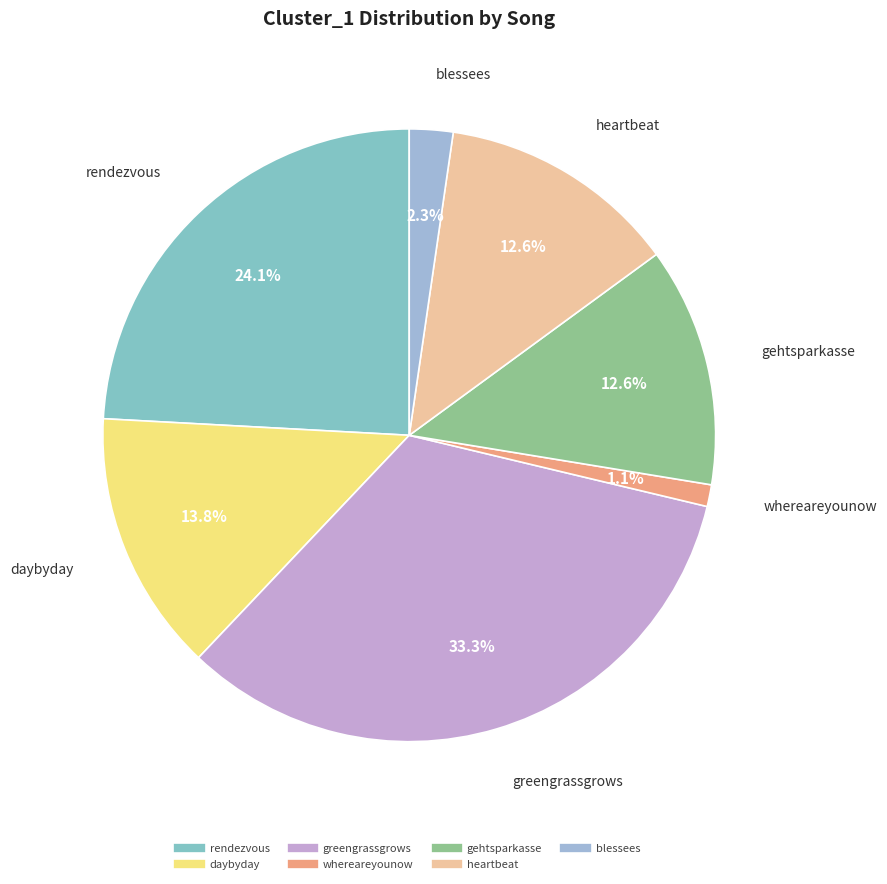

To the nearest percent, what is the combined percentage of blessees and greengrassgrows?

36%